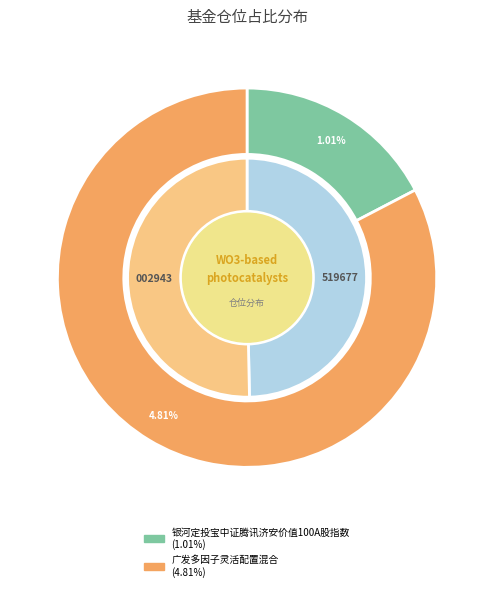

Which slice is the largest?

广发多因子灵活配置混合